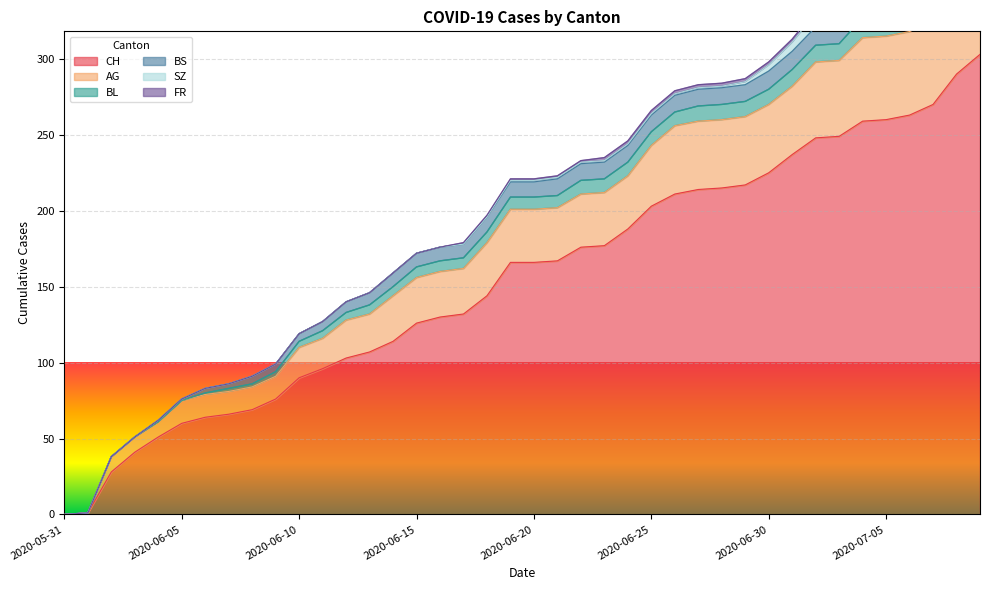

What are all the series names shown in the legend?

CH, AG, BL, BS, SZ, FR